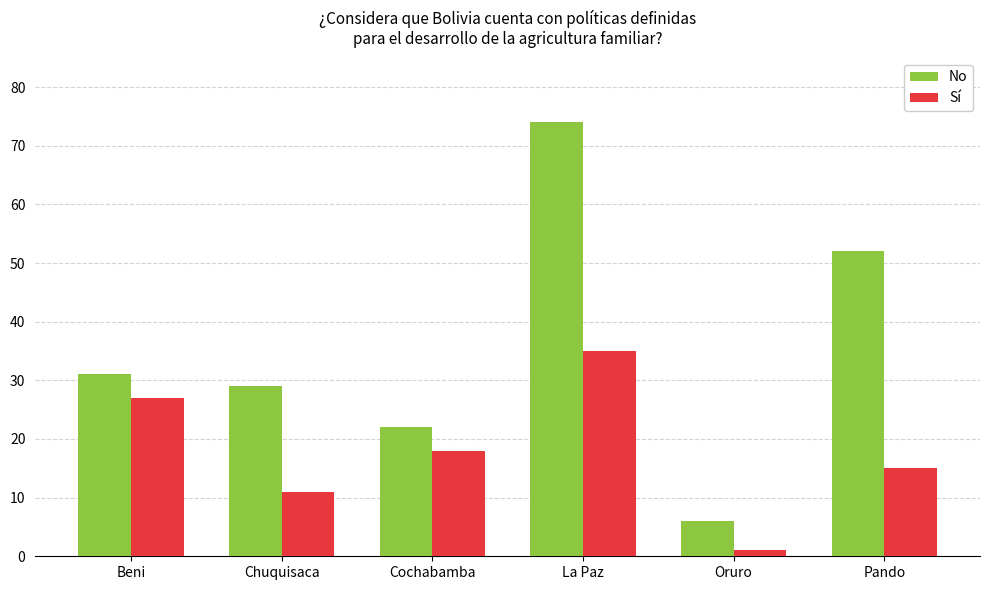

What is the difference between the No values at Chuquisaca and Oruro?

23